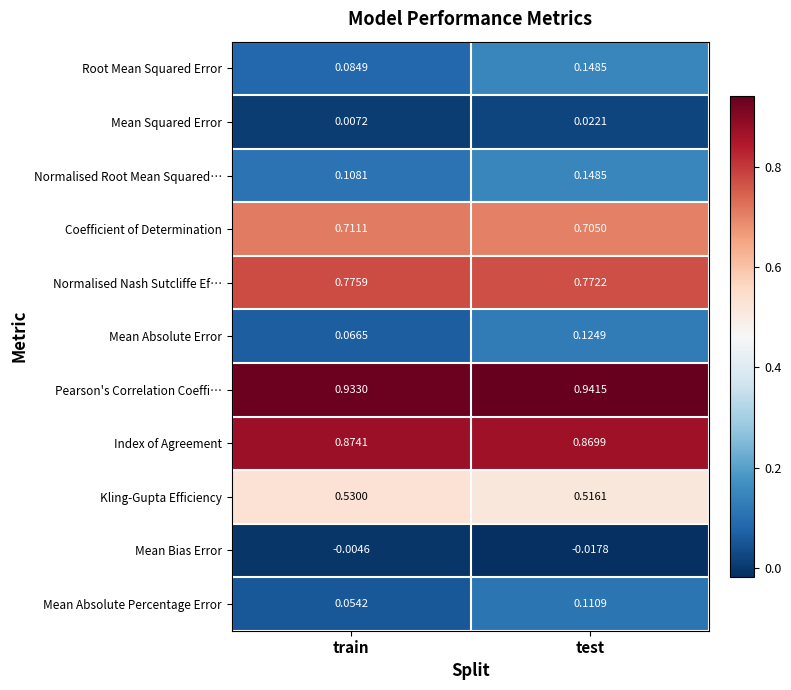

Which category has the highest value across all series?

test